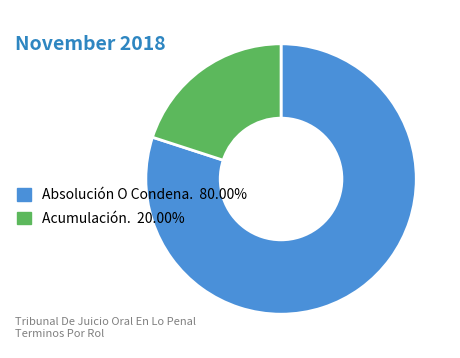

Is there any slice that represents more than half of the pie?

Yes